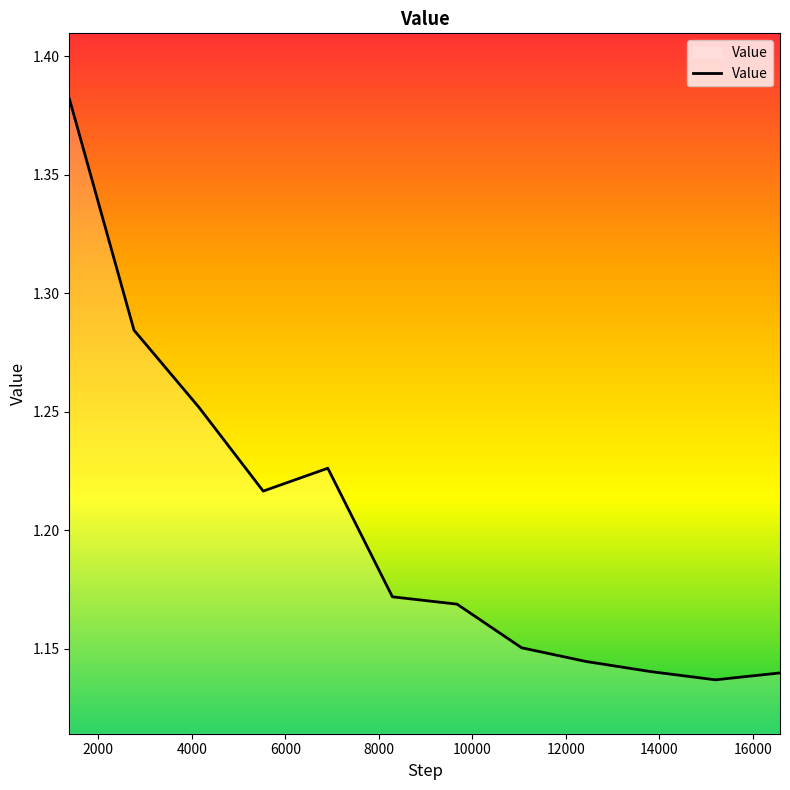

What is the value of the 8th point from the left?

1.2